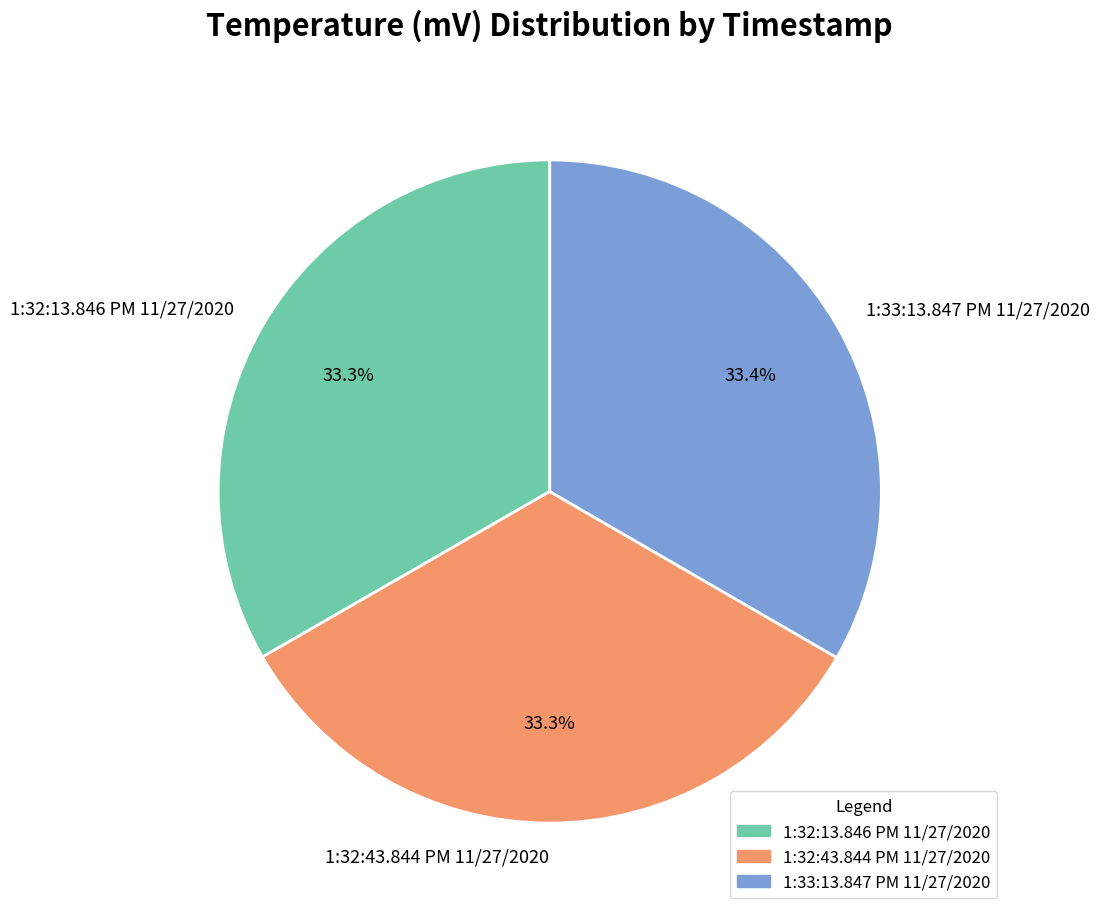

What is the ratio of the value at 1:32:13.846 PM 11/27/2020 to the value at 1:32:43.844 PM 11/27/2020?

1.0